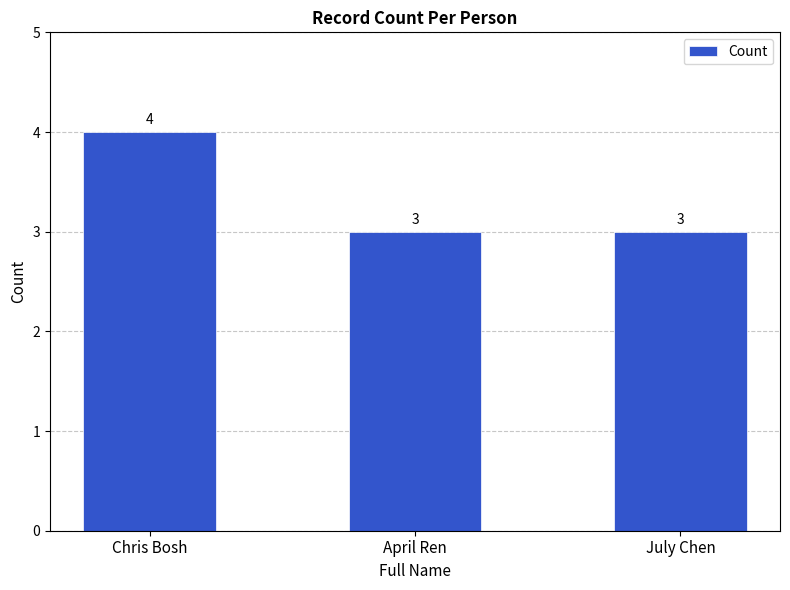

What is the sum of the values at July Chen and Chris Bosh?

7